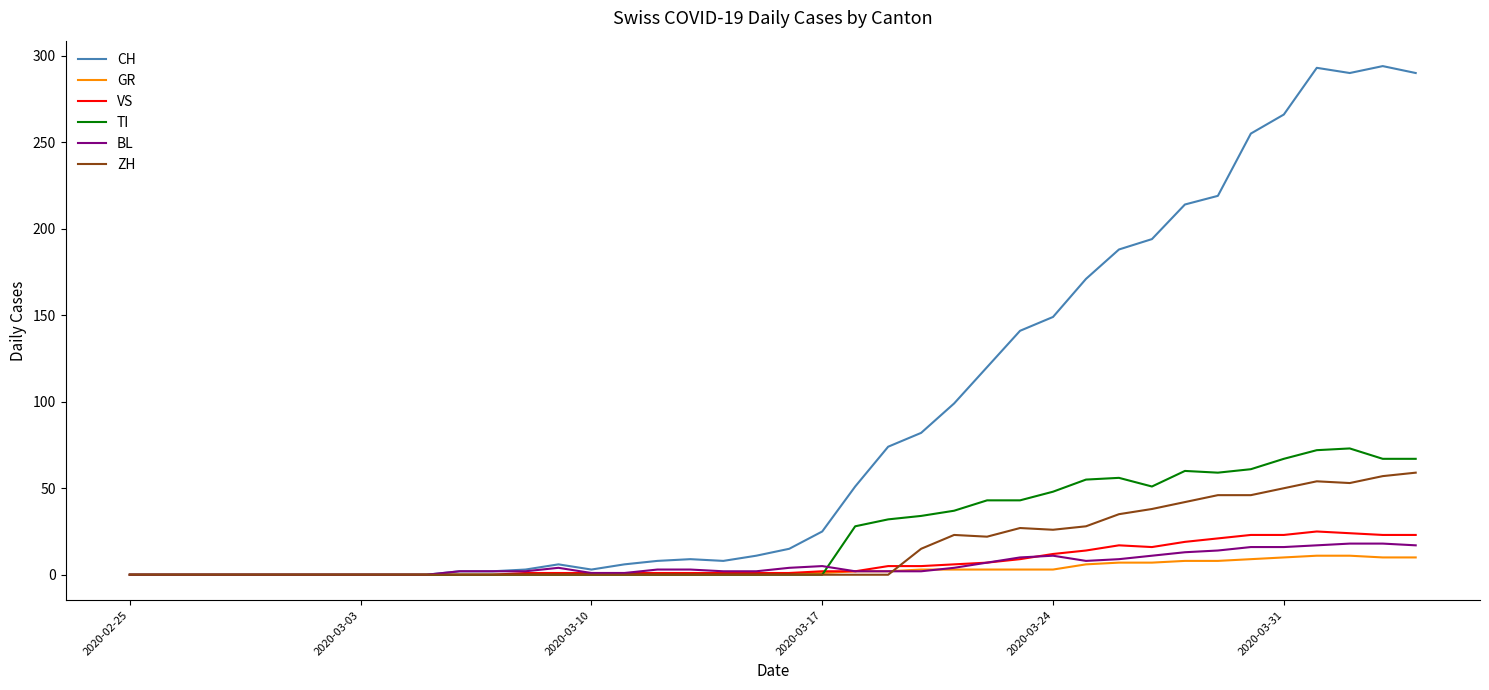

Which series has the largest total across all categories?

CH